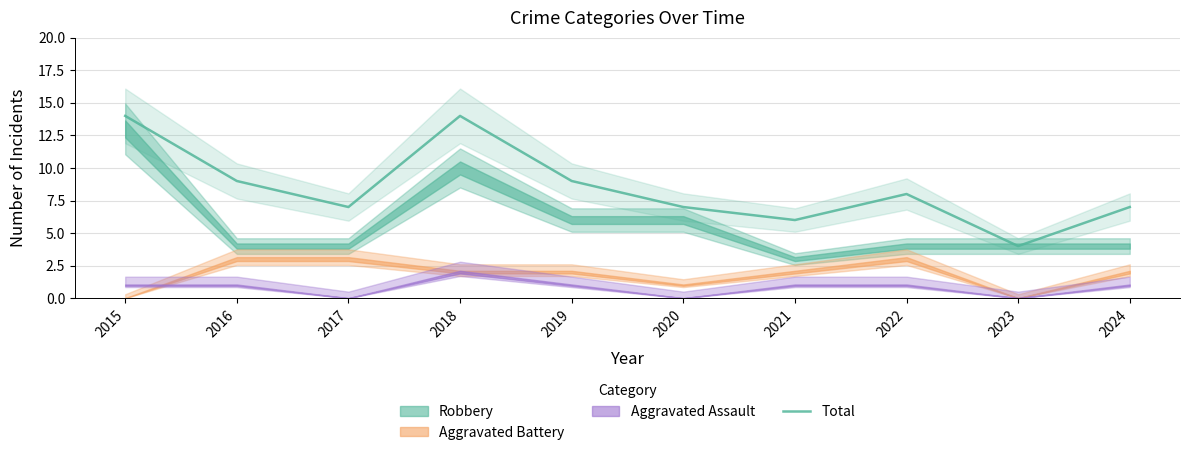

Which label corresponds to the largest value in the chart?

2015